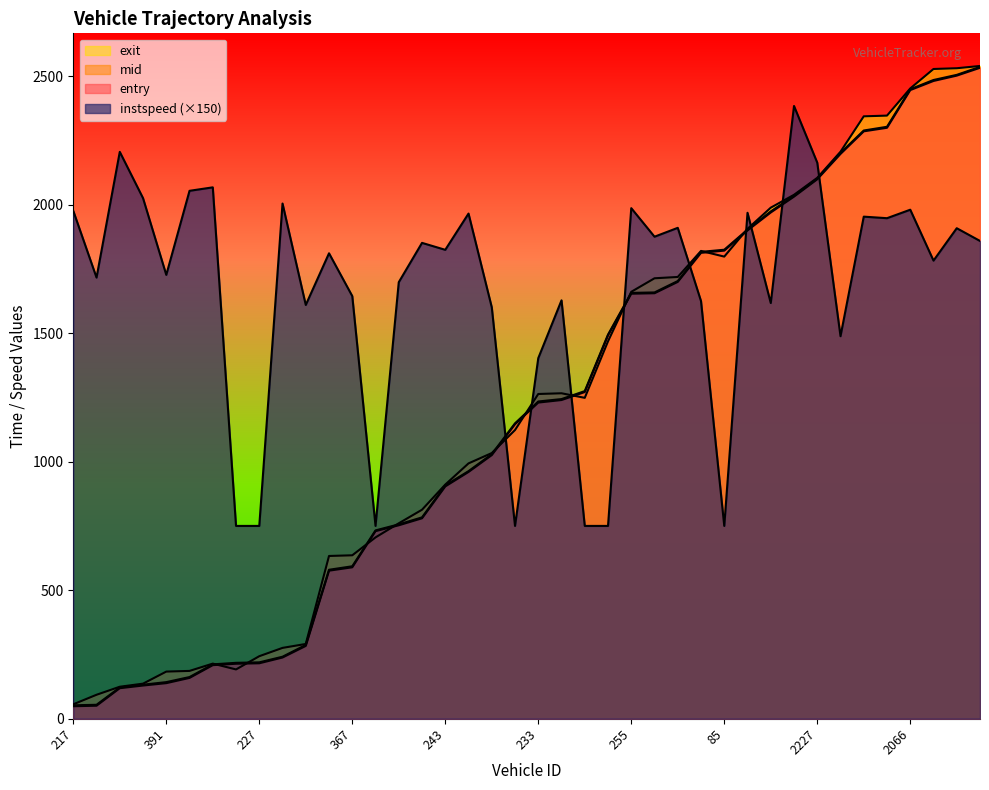

Where is instspeed nearest to the value 1566?

267